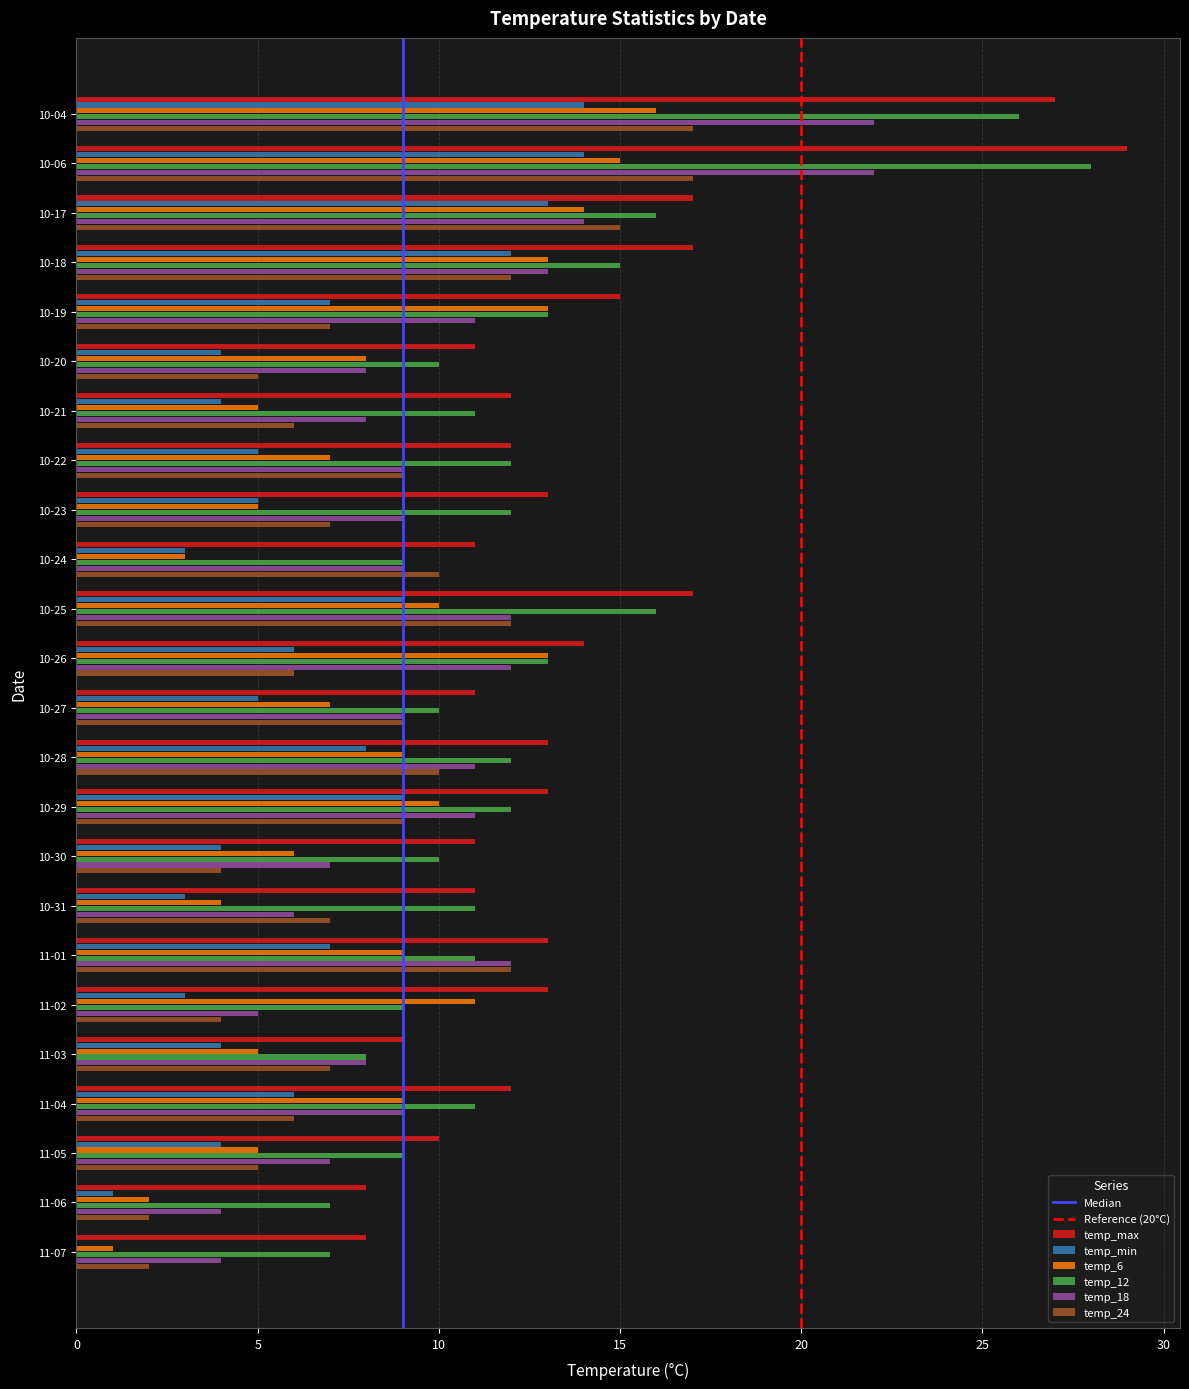

Is the value of temp_6 at 11-07 greater than the value of temp_24 at 10-22?

No